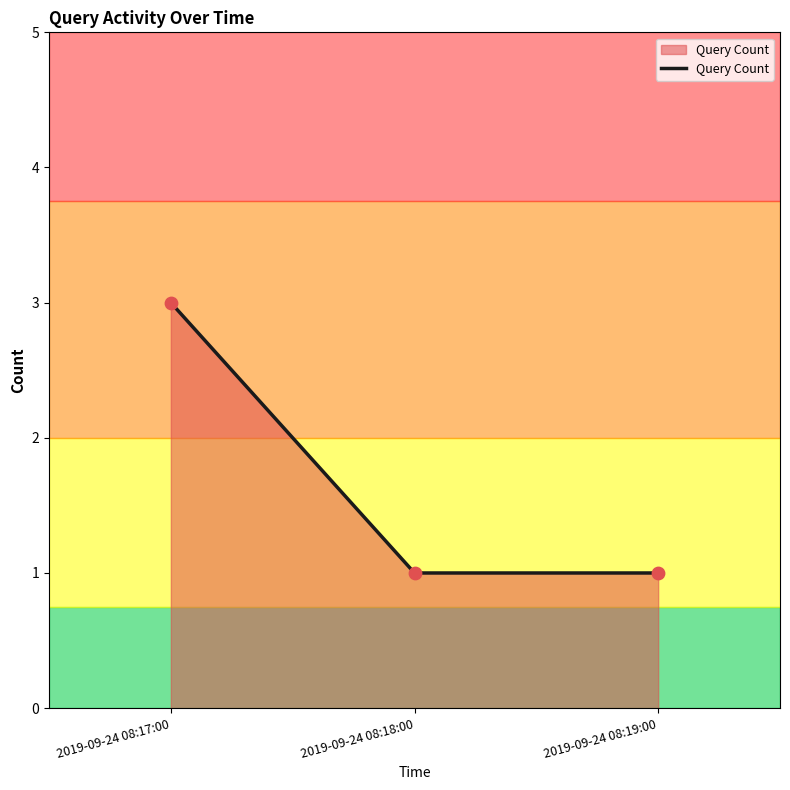

Between 2019-09-24 08:18:00 and 2019-09-24 08:17:00, which is larger?

2019-09-24 08:17:00